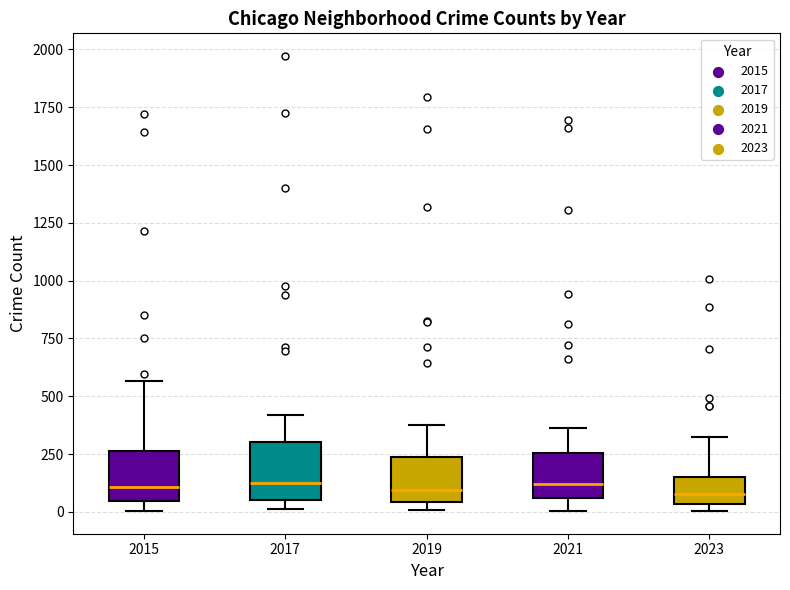

Reading left to right, transcribe this box plot: for each box, give where its median line is, the range the box spans, and where its two whiskers end, as read against the y-axis. The values are not printed on the chart, so give them approximately, as read against the axis.

2015: median 100, box 50 to 250, whiskers 0 to 550
2017: median 100, box 50 to 300, whiskers 0 to 400
2019: median 100, box 50 to 250, whiskers 0 to 400
2021: median 100, box 50 to 250, whiskers 0 to 350
2023: median 100, box 50 to 150, whiskers 0 to 350